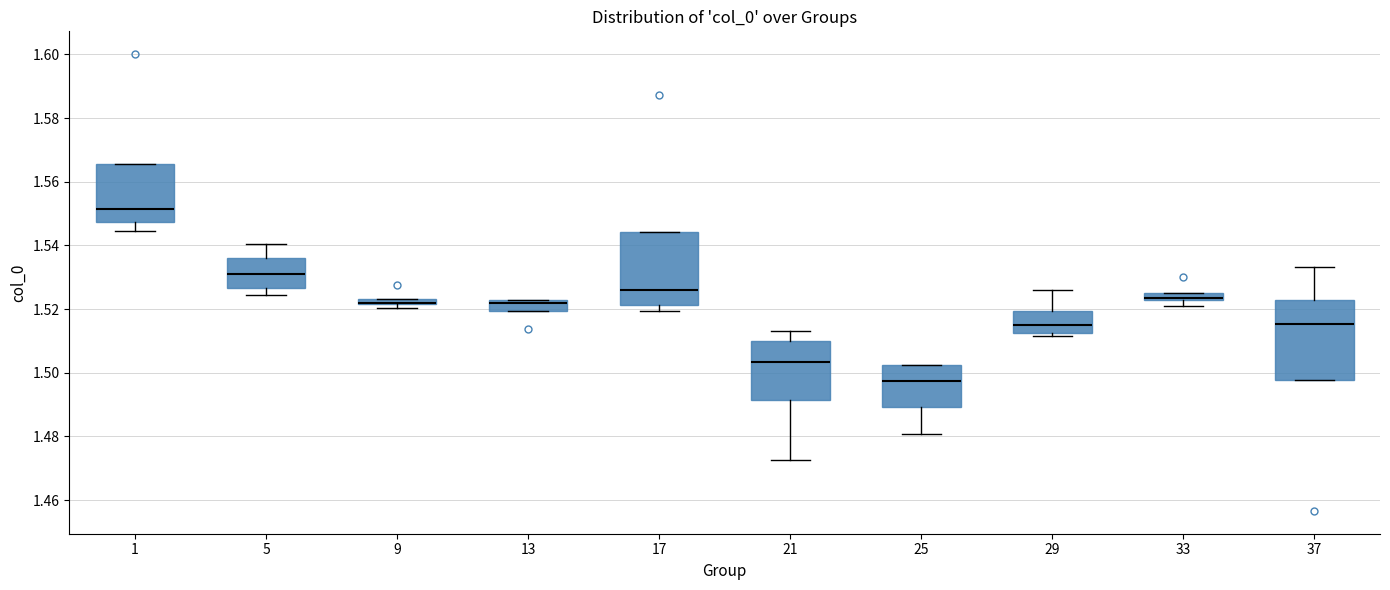

Where is the upper edge of the box at x = 29 on the y-axis? The values are not printed on the chart, so give them approximately, as read against the axis.

1.520